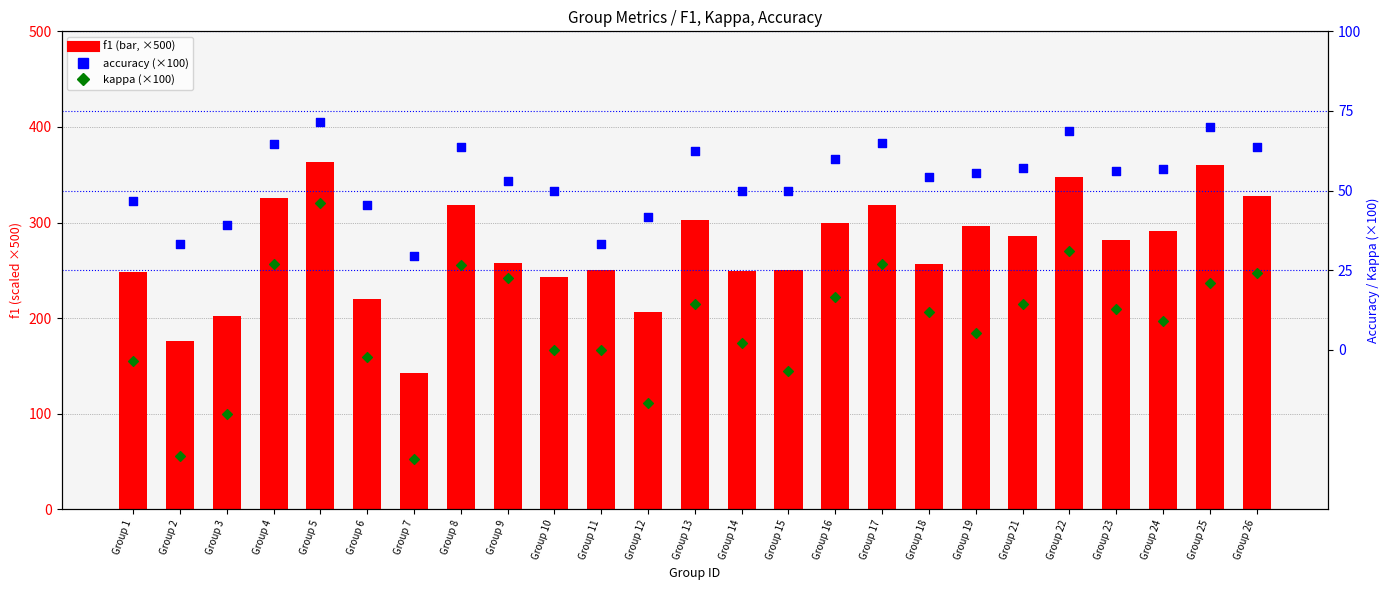

At how many categories does at least one series exceed 283?

12